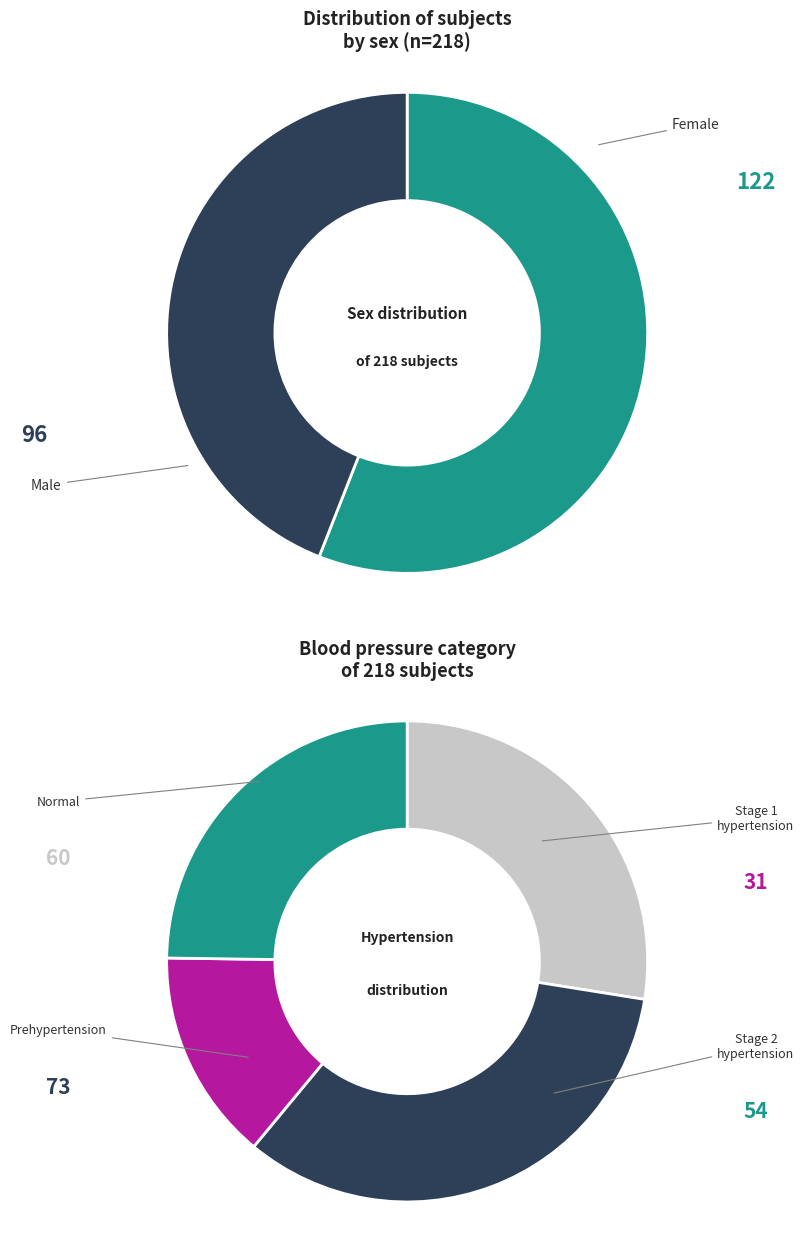

What is the change in value from Female to Male?

-26